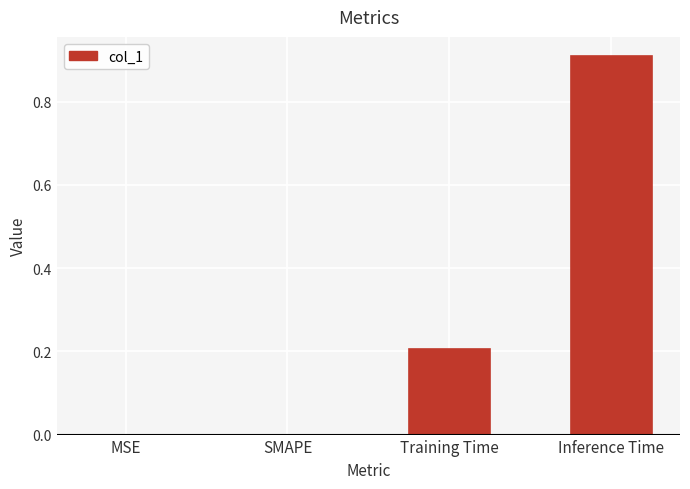

What value does the data have at Training Time?

0.2